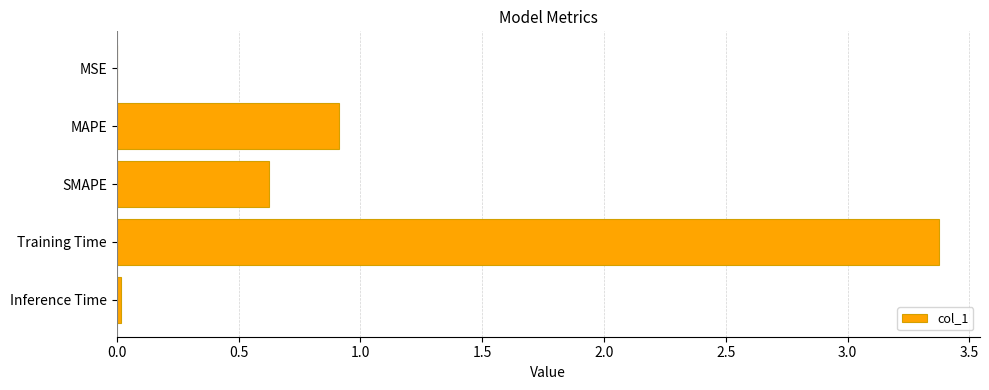

The value at MSE is 0.0. True or false?

True